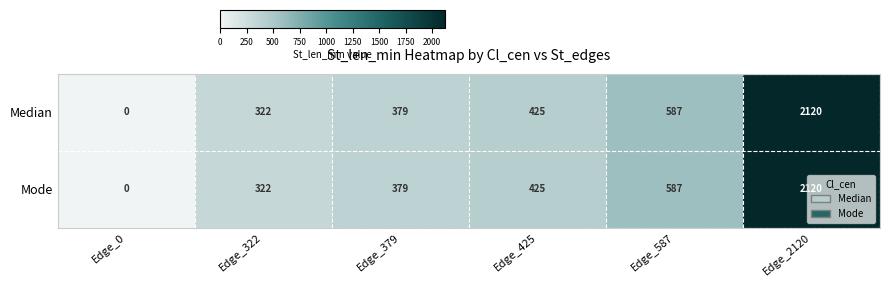

Where is Mode nearest to the value 1060?

Edge_587